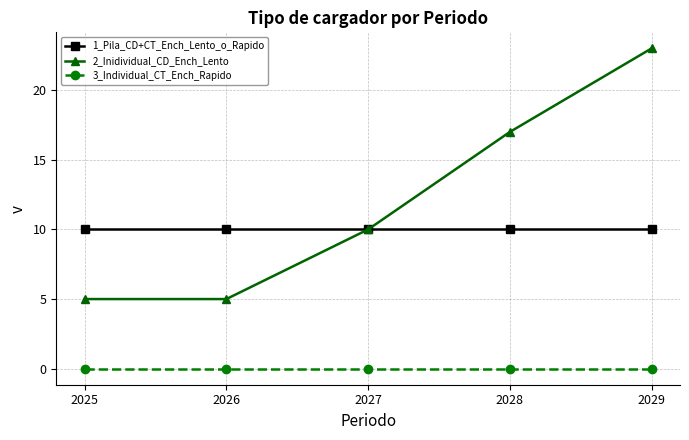

Is it true that 3_Individual_CT_Ench_Rapido equals 0 at 2028?

True